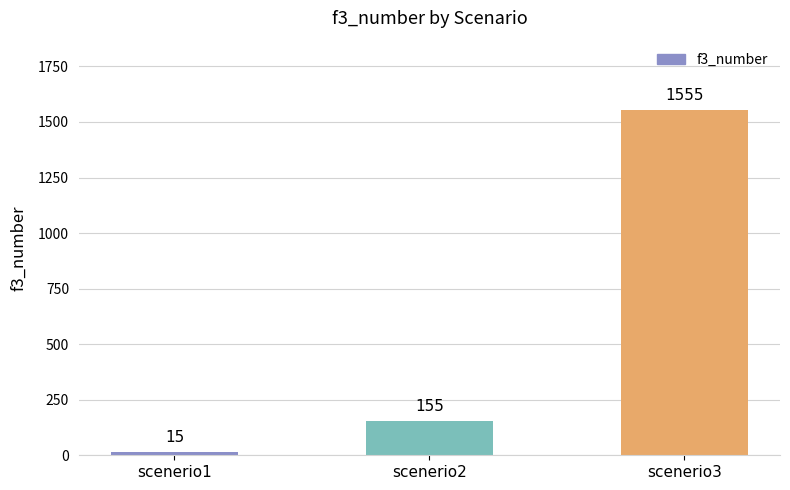

Reading right to left, list all the values displayed in this chart.

scenerio3=1555	scenerio2=155	scenerio1=15